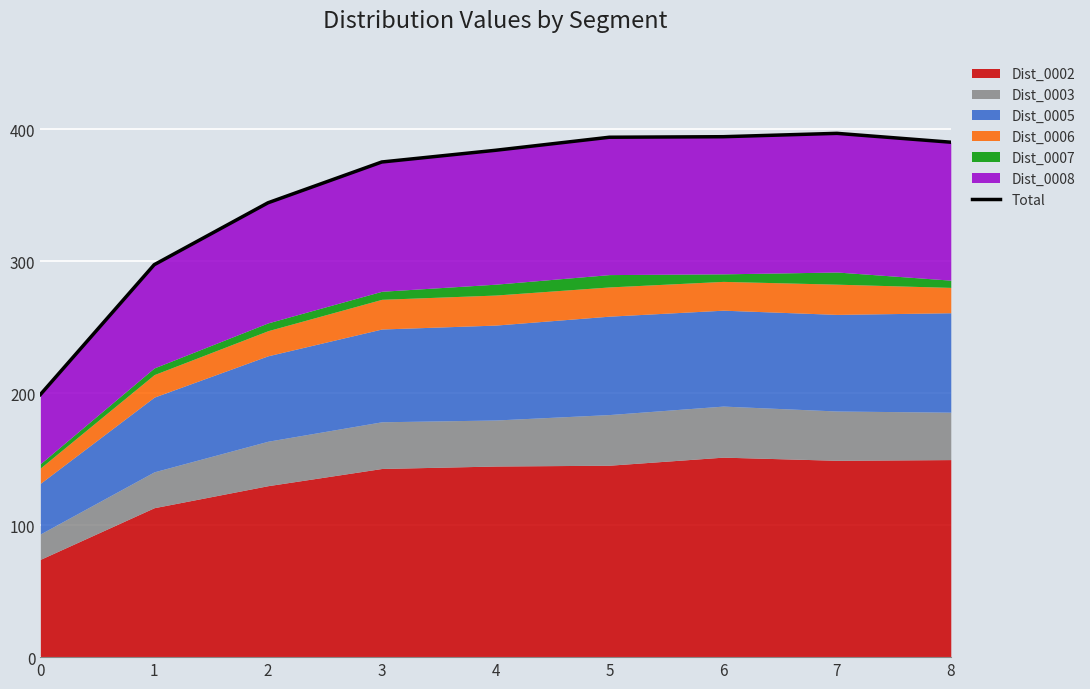

What value does the data have at 5?

394.0